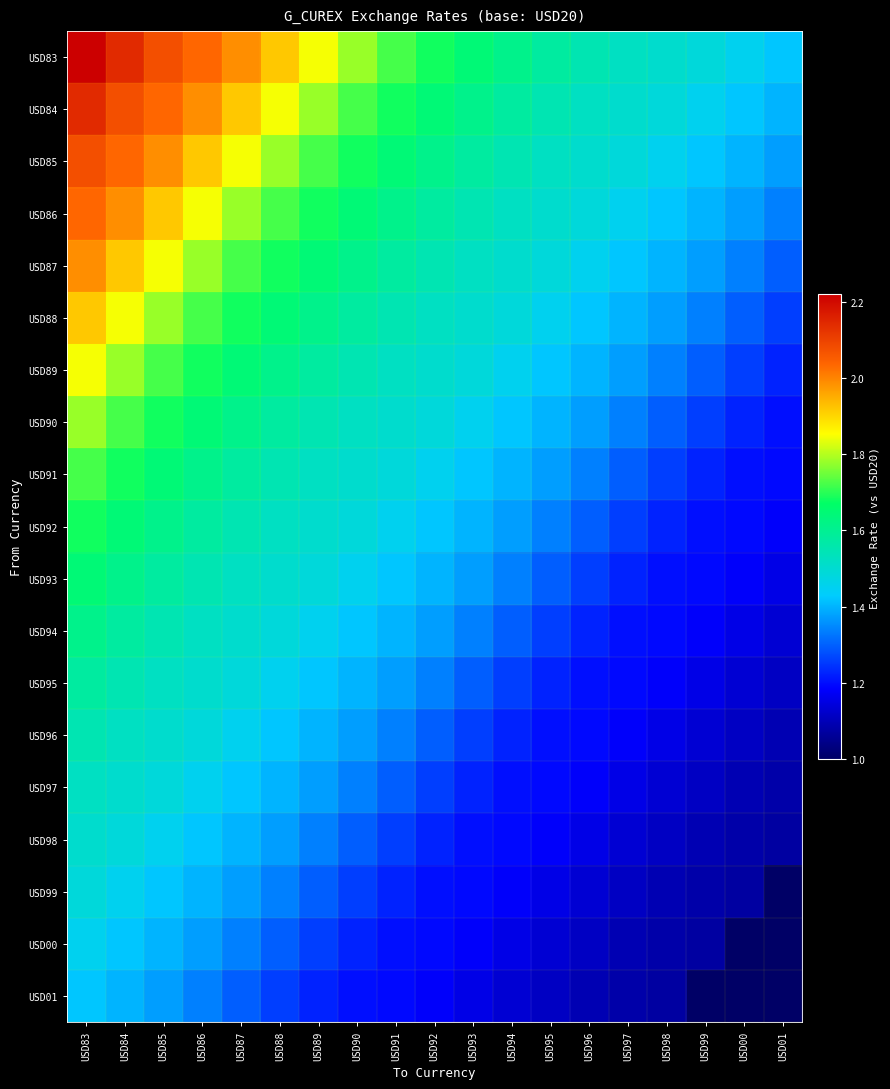

At USD99, list the series in order from smallest to largest.

USD01, USD00, USD99, USD98, USD97, USD96, USD95, USD94, USD93, USD92, USD91, USD90, USD89, USD88, USD87, USD86, USD85, USD84, USD83